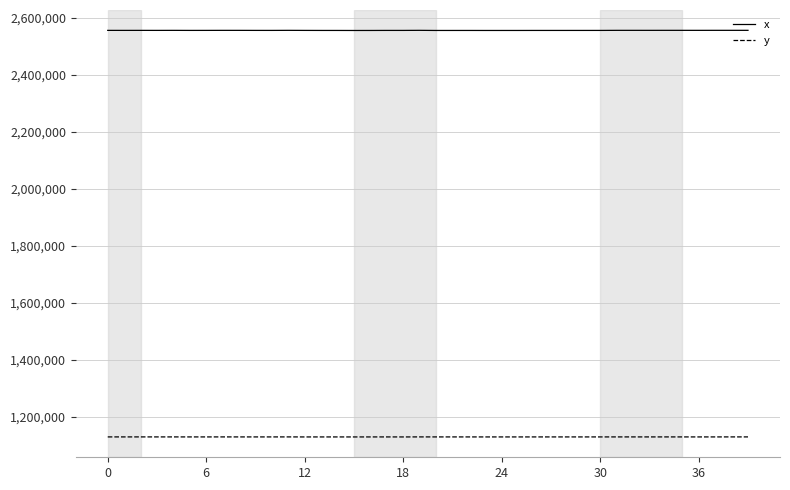

What is the difference between the maximum and minimum values in the y series?

149.2